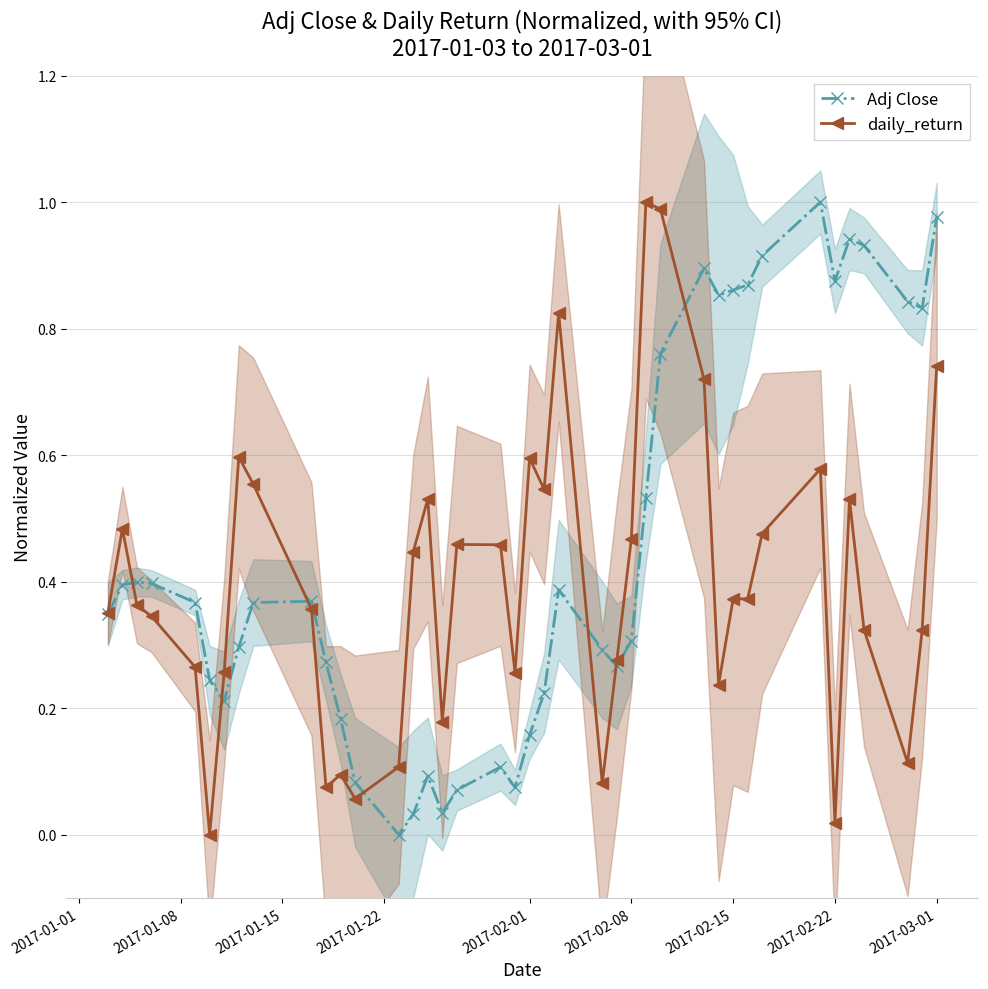

How many interior local peaks does the Adj Close series have?

8